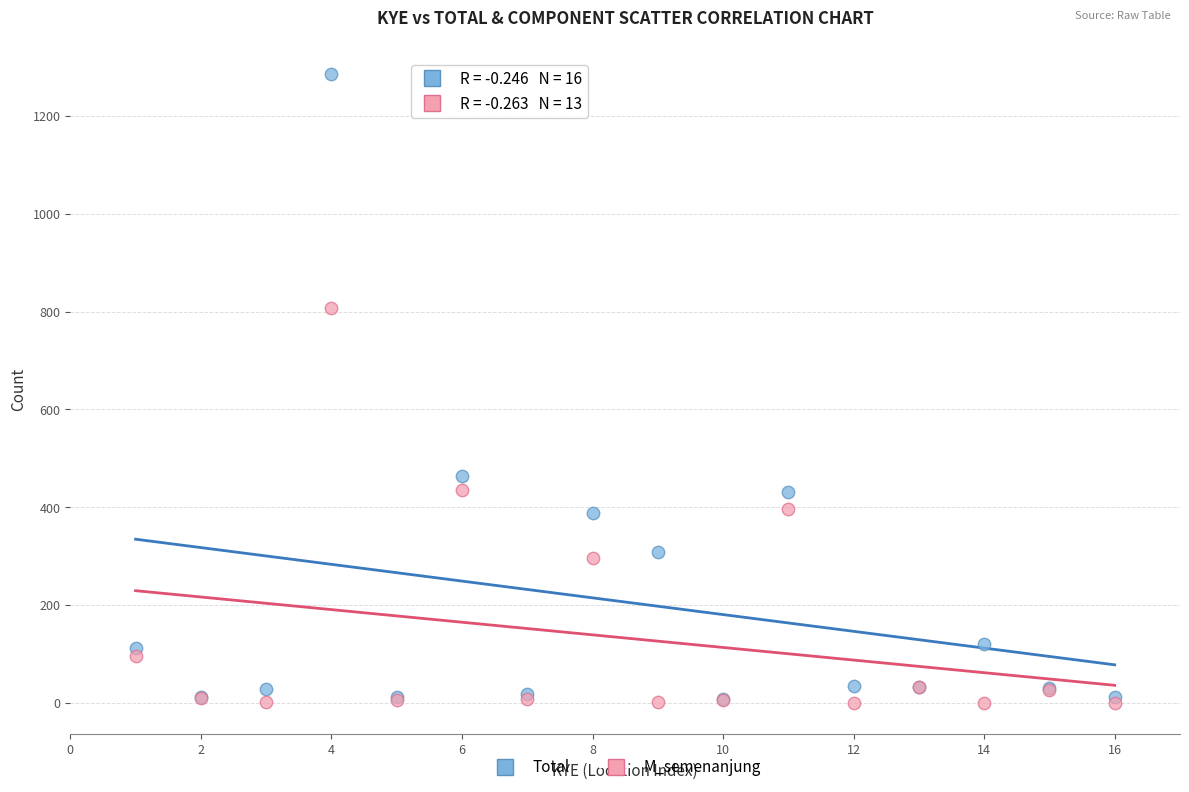

In the Total series, what Y value is closest to 646?

465